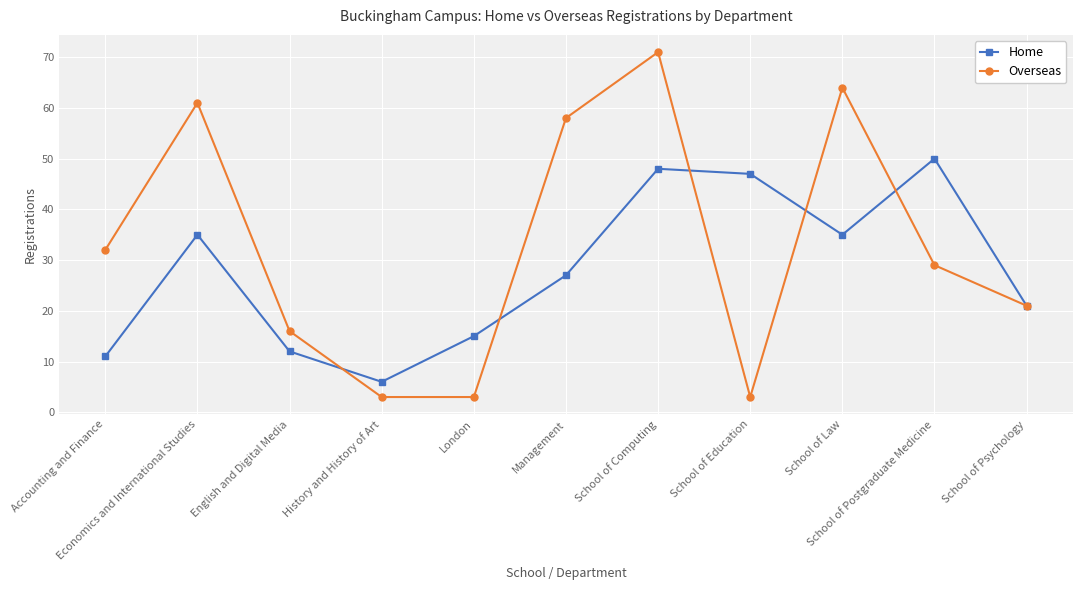

What value does the Home series have at English and Digital Media, to the nearest 5?

10